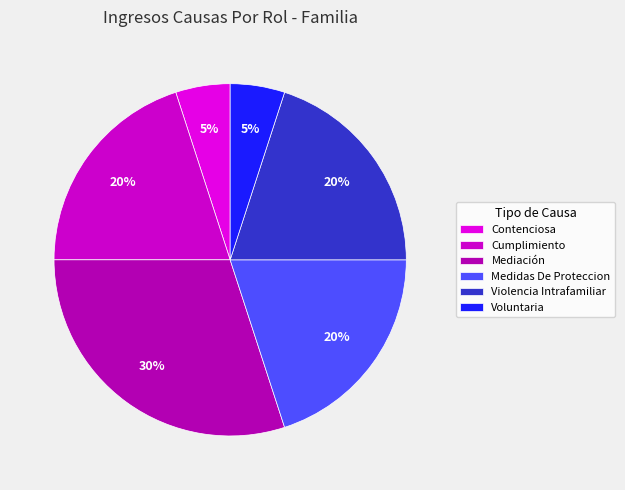

Is it true that Contenciosa is 1% of the pie?

False